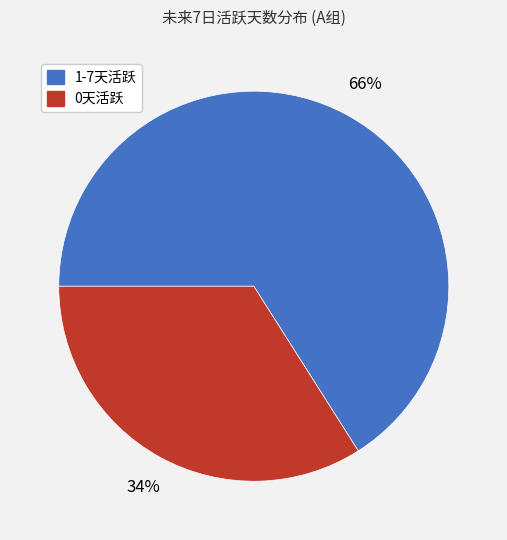

To the nearest percent, what is the average slice percentage?

50%